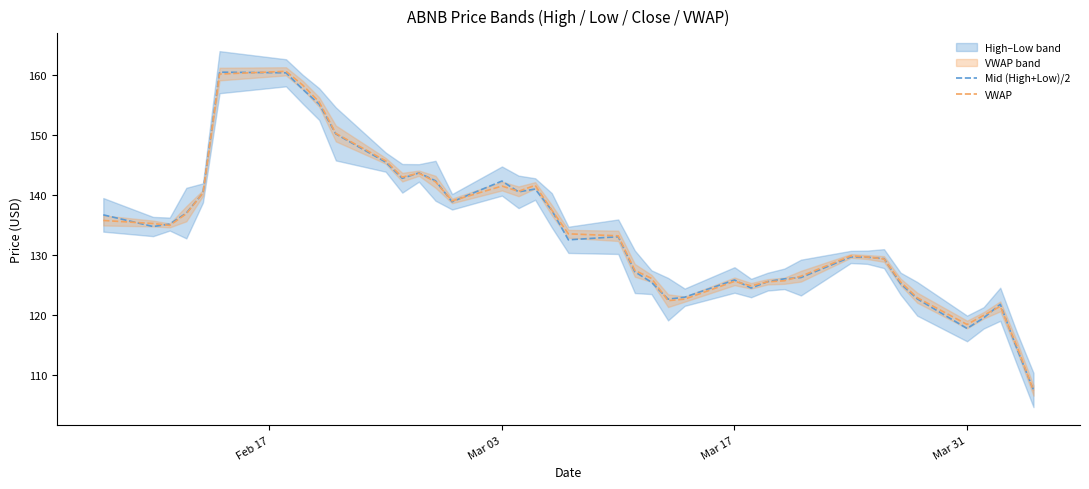

What is the highest value of the Mid (High+Low)/2 series?

160.4